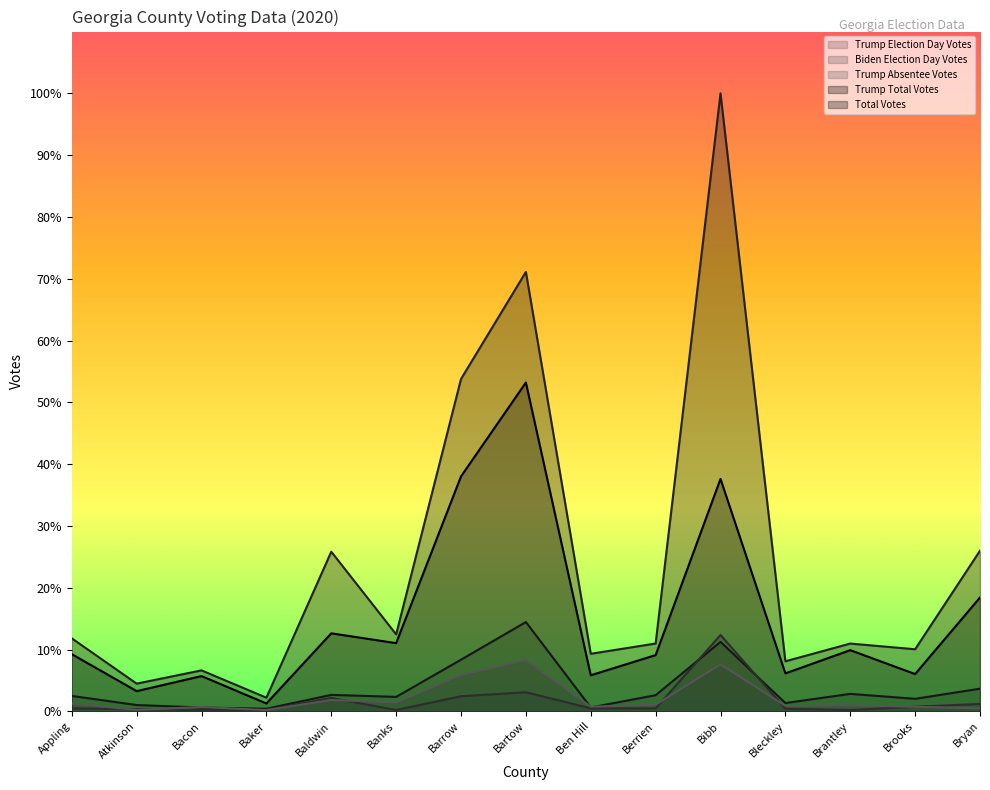

How many intersections are there between Biden Election Day Votes and Trump Absentee Votes?

7